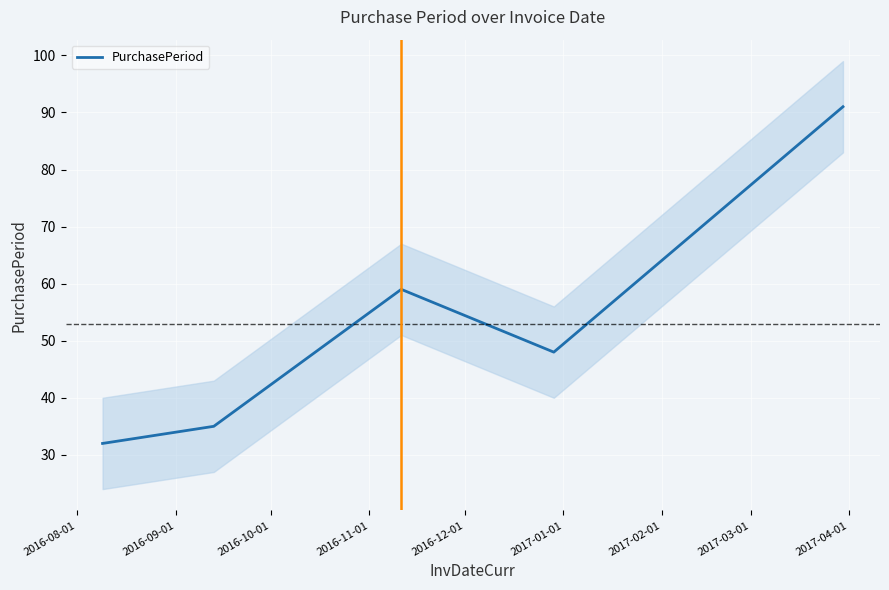

What is the minimum value for PurchasePeriod?

32